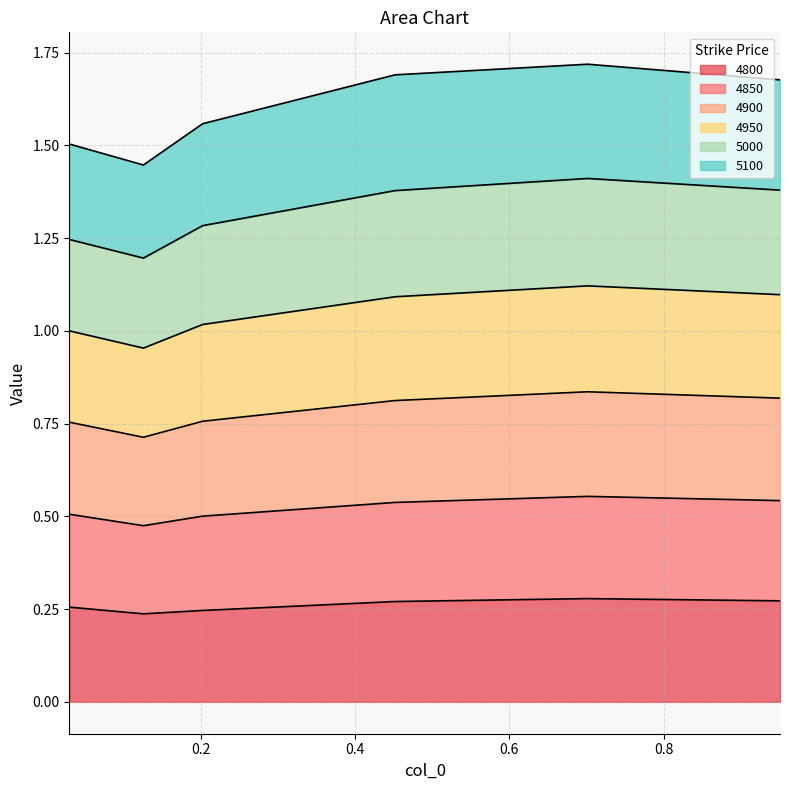

Which category has the highest value across all series?

0.7013698630136986